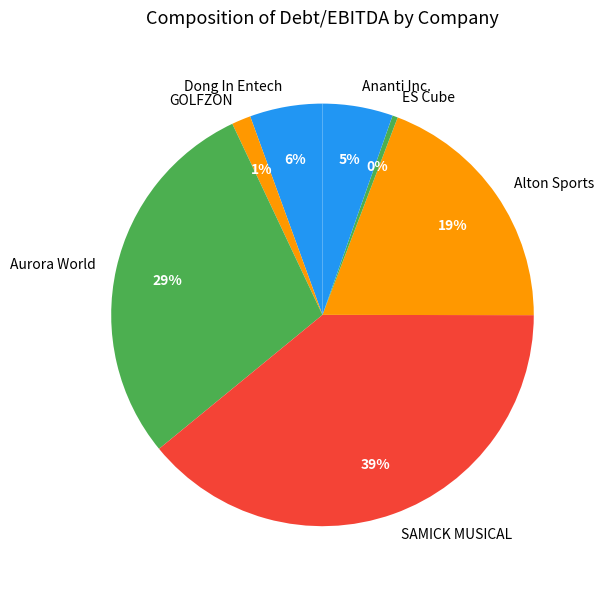

Between Alton Sports and GOLFZON, which is larger?

Alton Sports